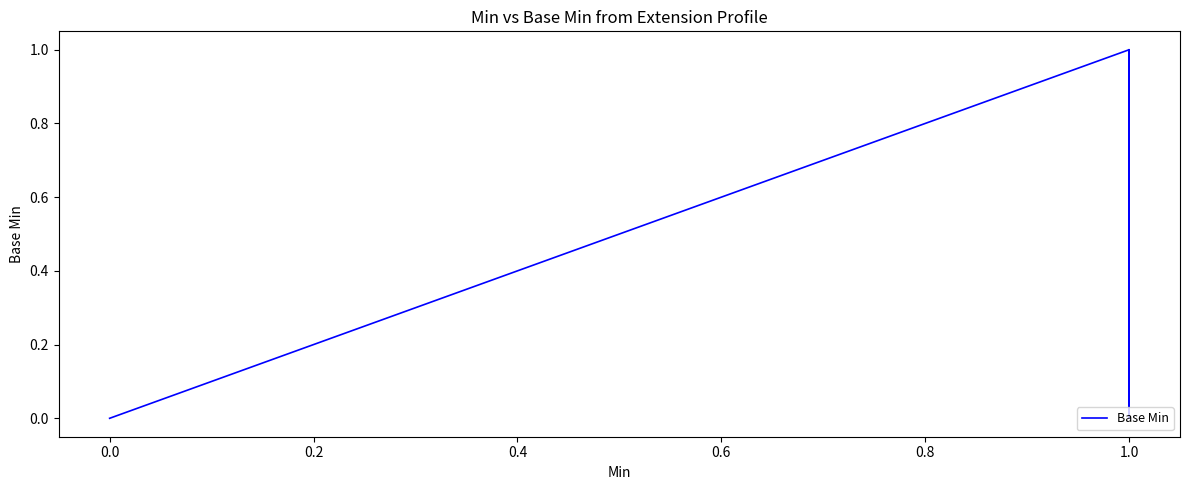

What is the sum of all values?

2